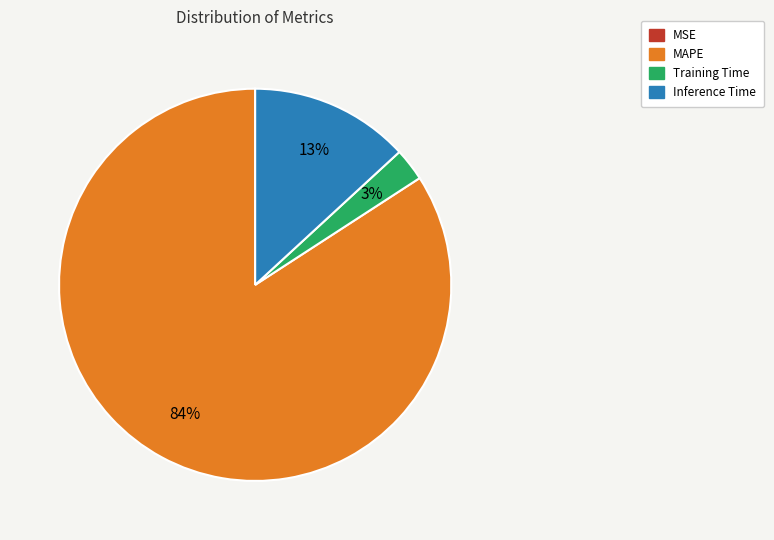

Is the sum of Training Time and Inference Time greater than half?

No